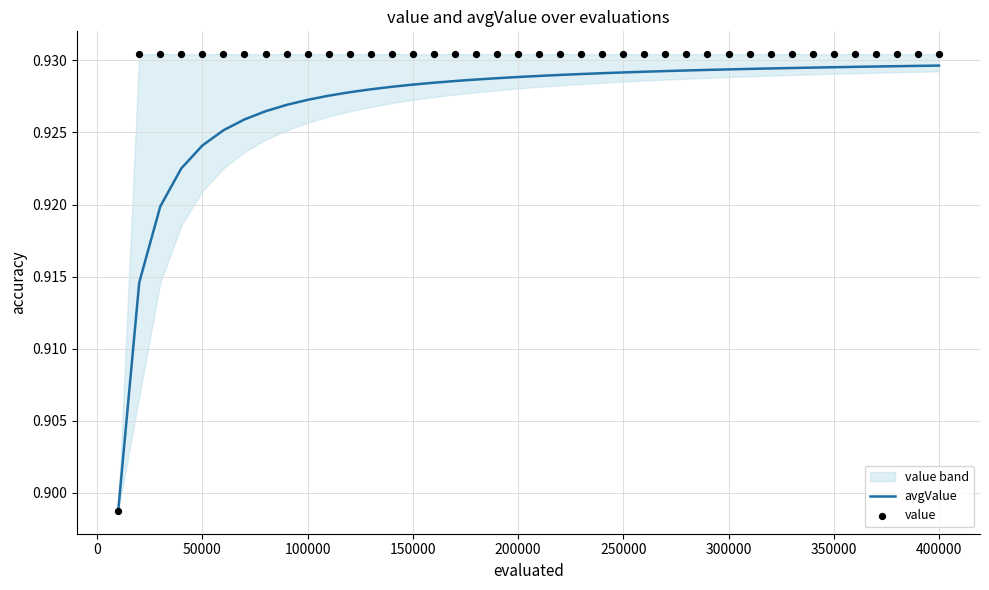

Which series contains the highest Y value?

value